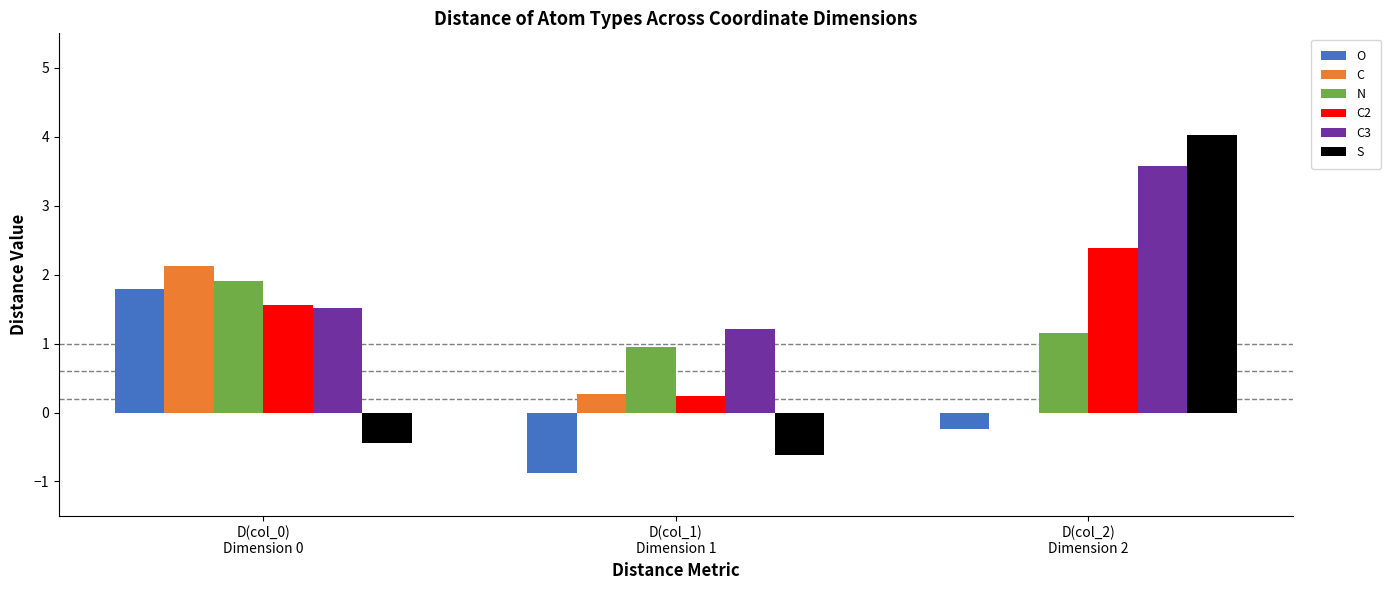

Which series has the largest total across all categories?

C3